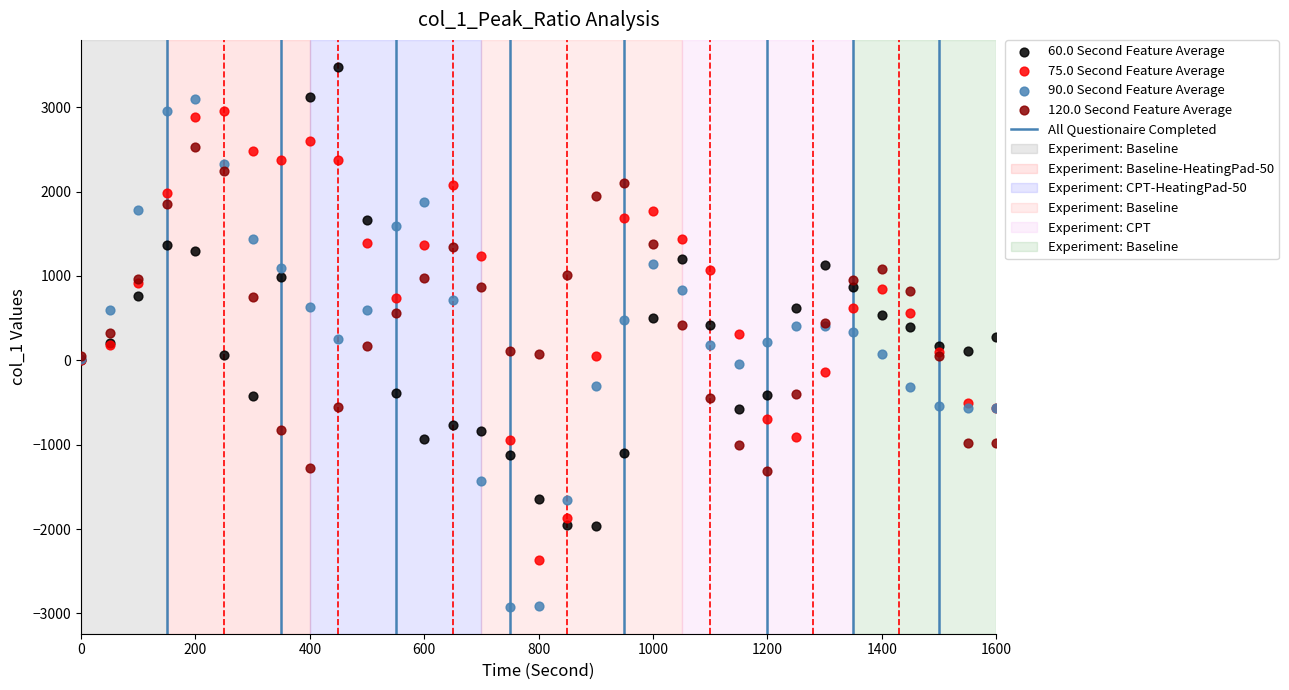

Which series contains the highest Y value?

60.0 Second Feature Average